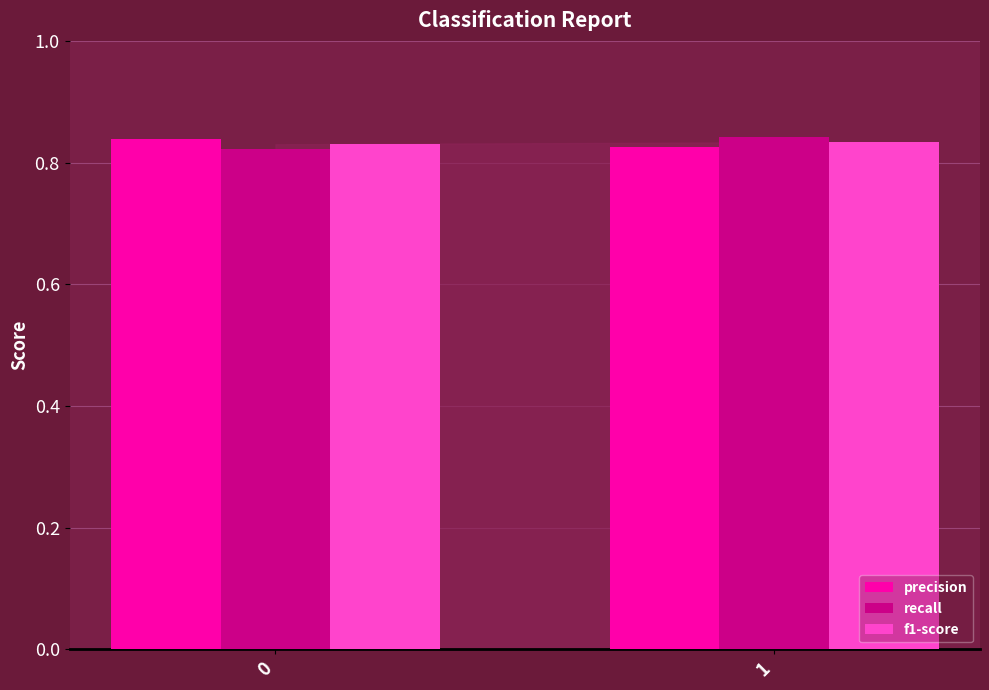

How many data points does each series have?

2